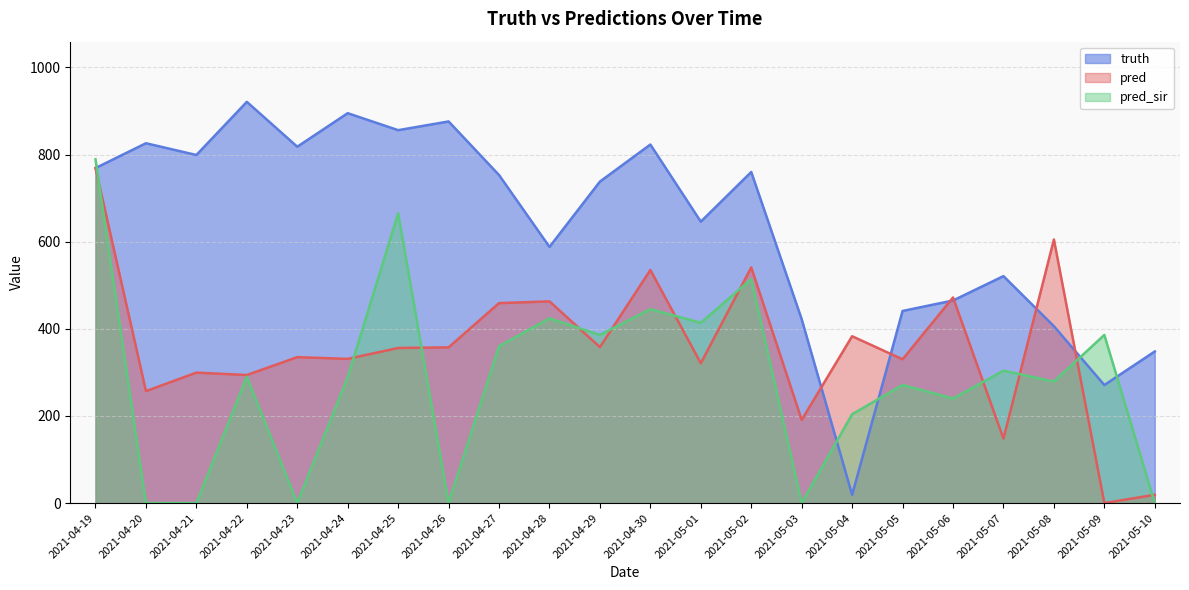

How many lines are shown in the chart?

3